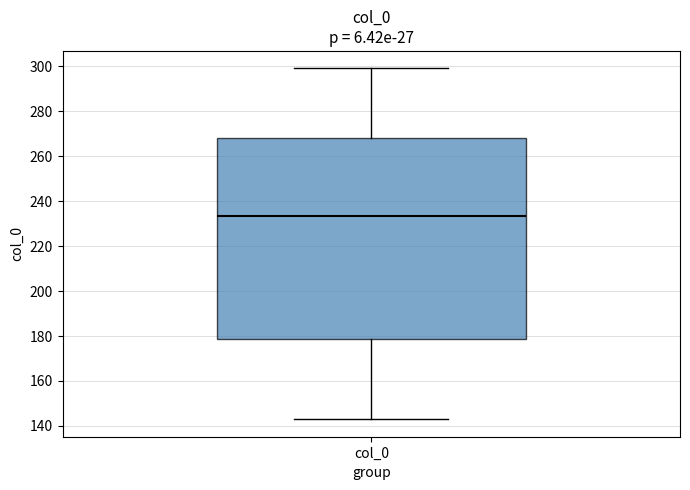

Transcribe this box plot: give where the median line is, the range the box spans, and where the two whiskers end, as read against the y-axis. The values are not printed on the chart, so give them approximately, as read against the axis.

median 234, box 178 to 268, whiskers 144 to 300